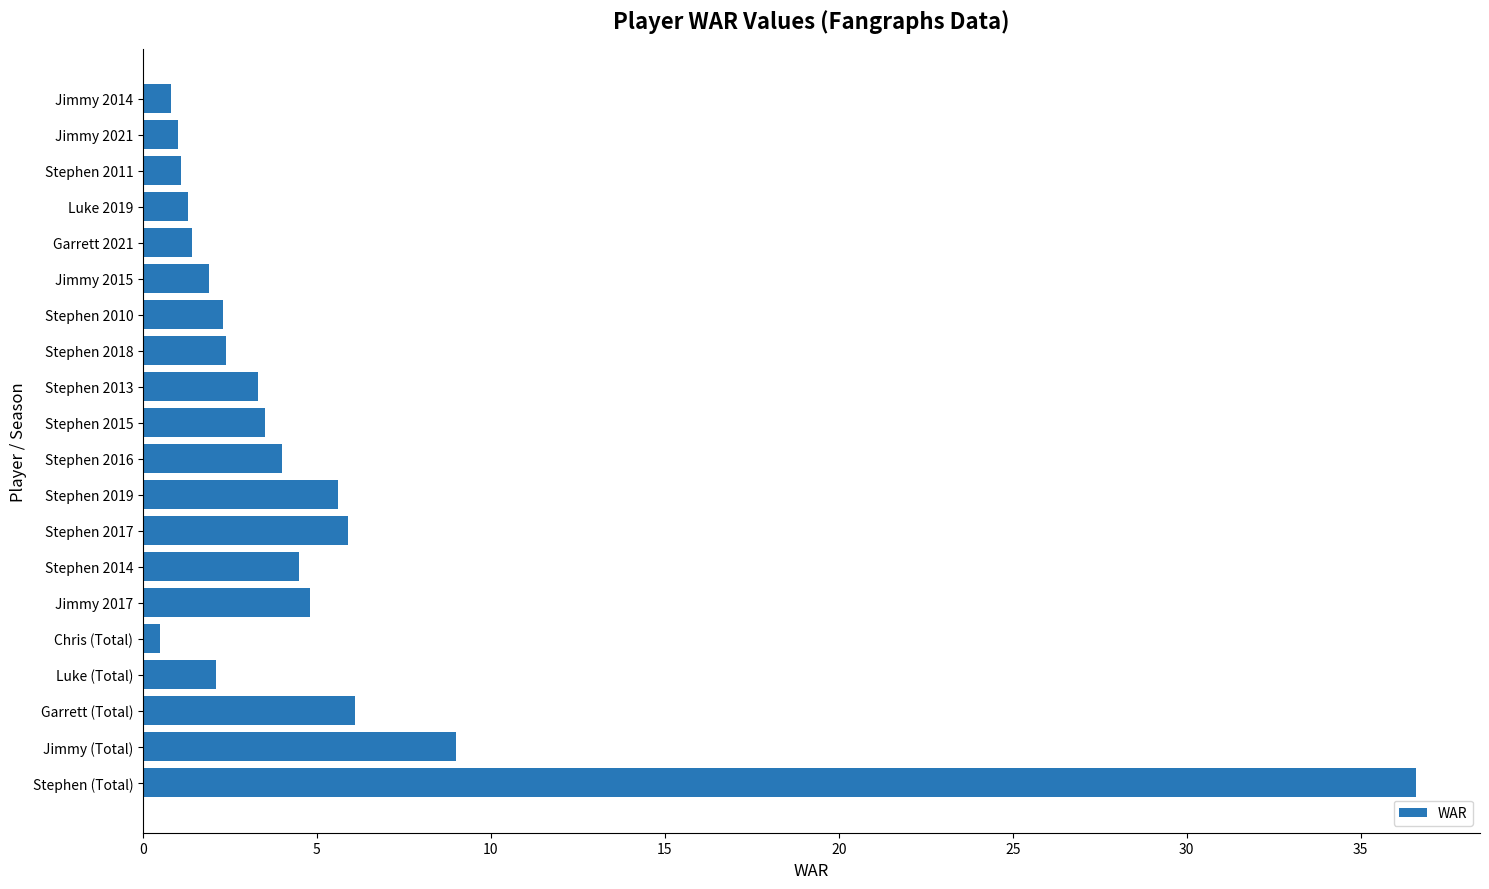

True or false: the data shows 10.4 at Stephen 2017.

False